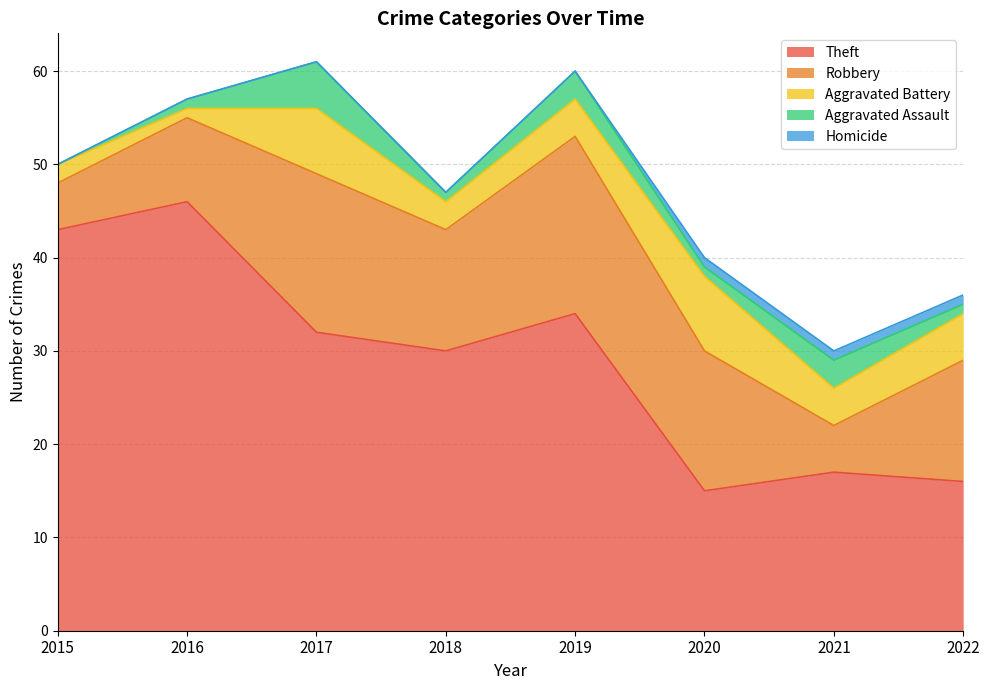

Which series has the widest spread of values?

Theft